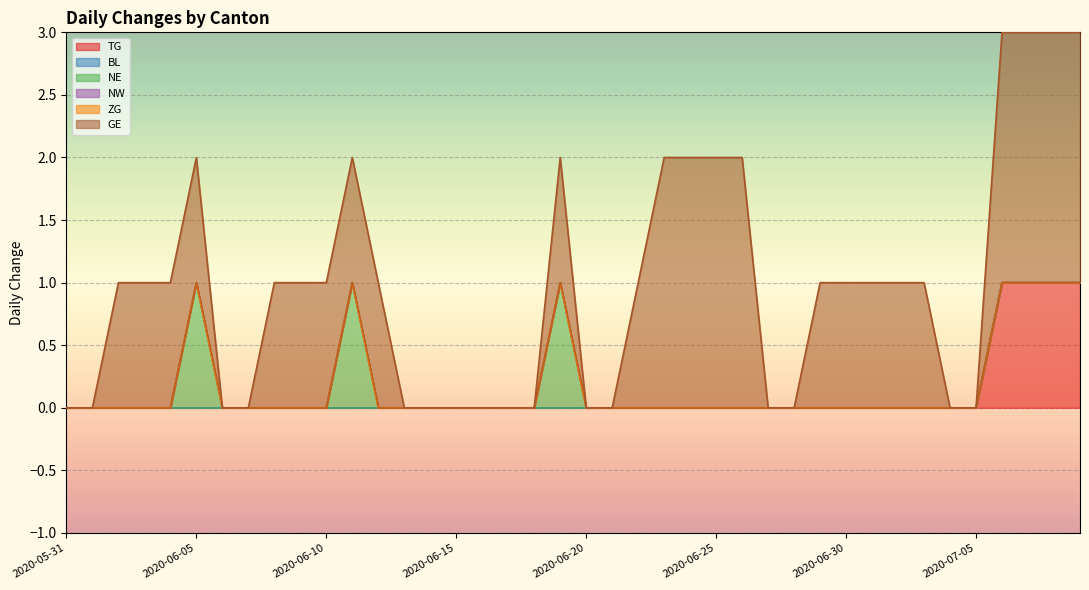

Is it true that TG equals 0 at 2020-07-03?

False